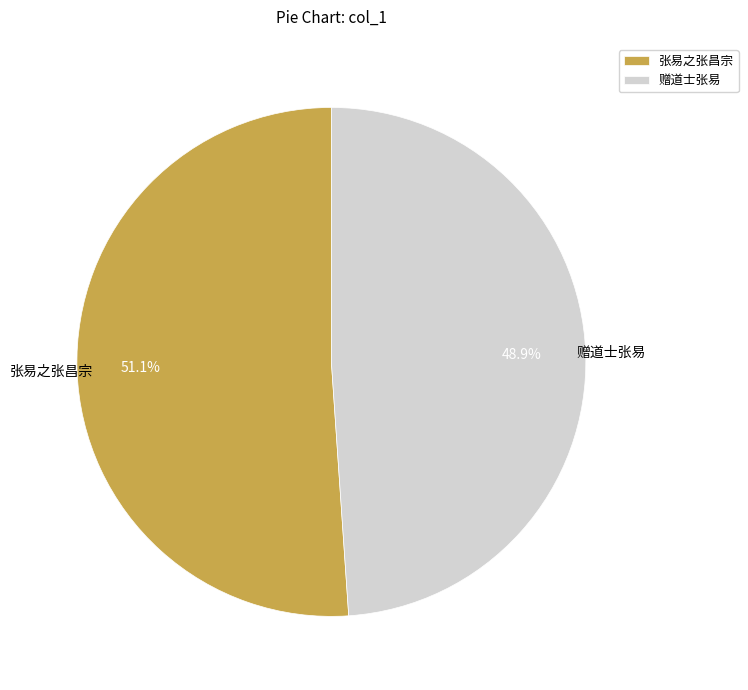

Which category has the biggest portion of the pie?

张易之张昌宗